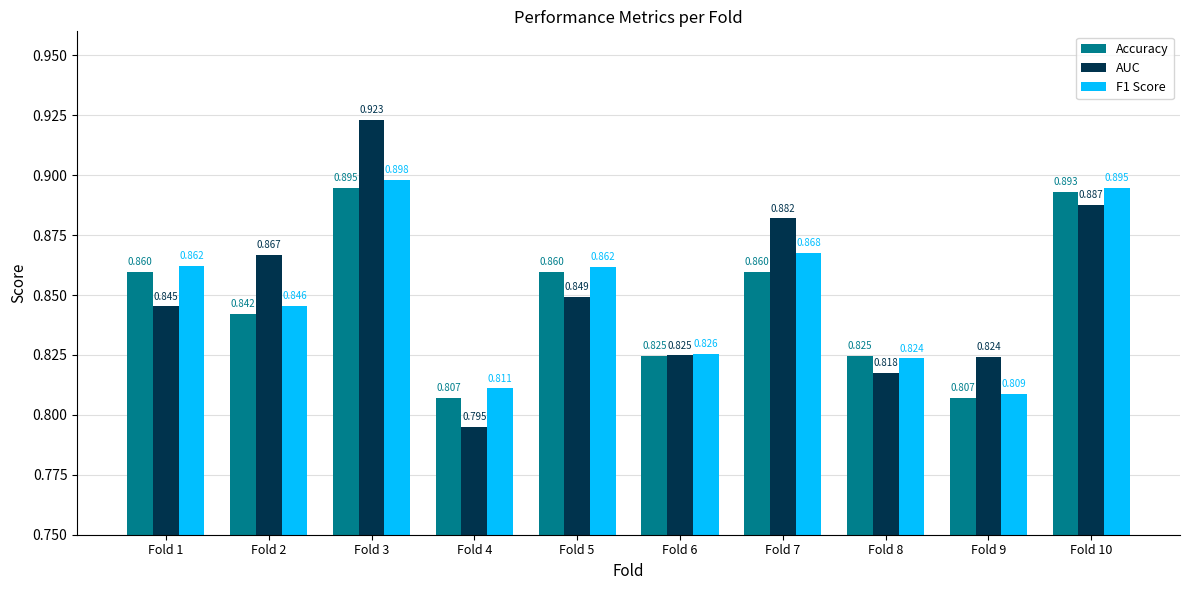

True or false: AUC has a value of 1.5 at Fold 7.

False